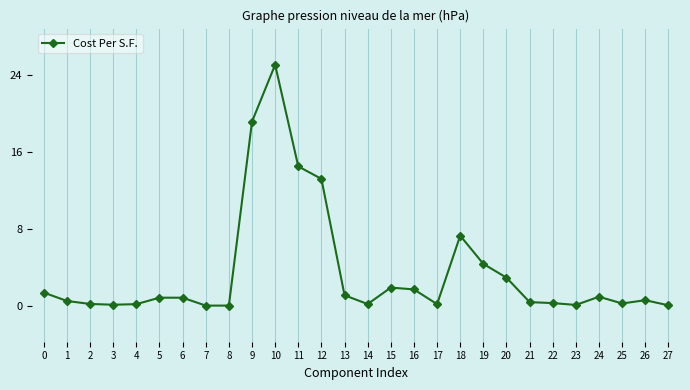

What is the maximum value shown in the chart?

25.0